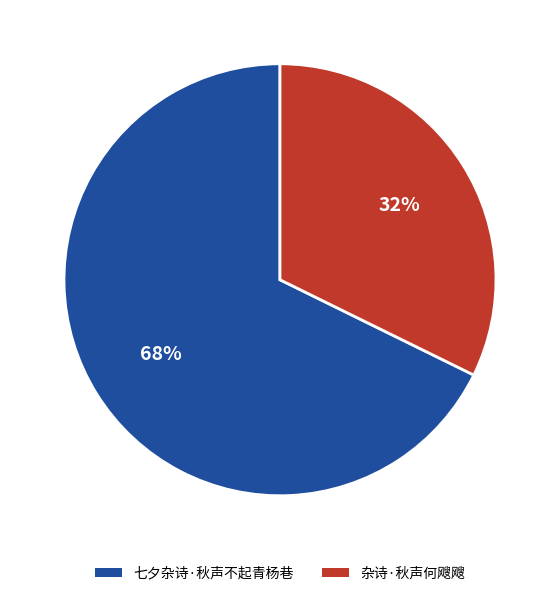

To the nearest percent, what is the average slice percentage?

50%